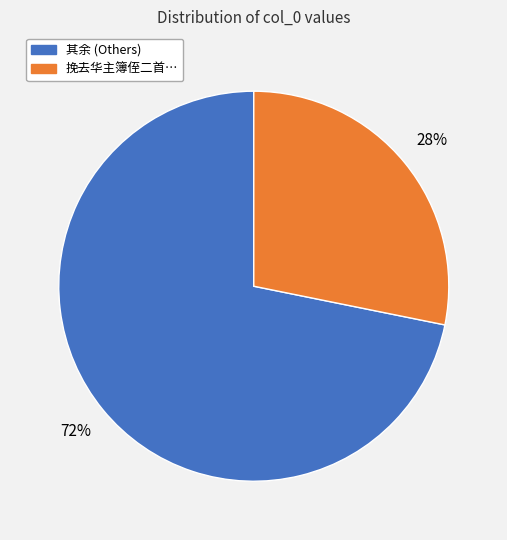

Is there a majority slice in this chart?

Yes